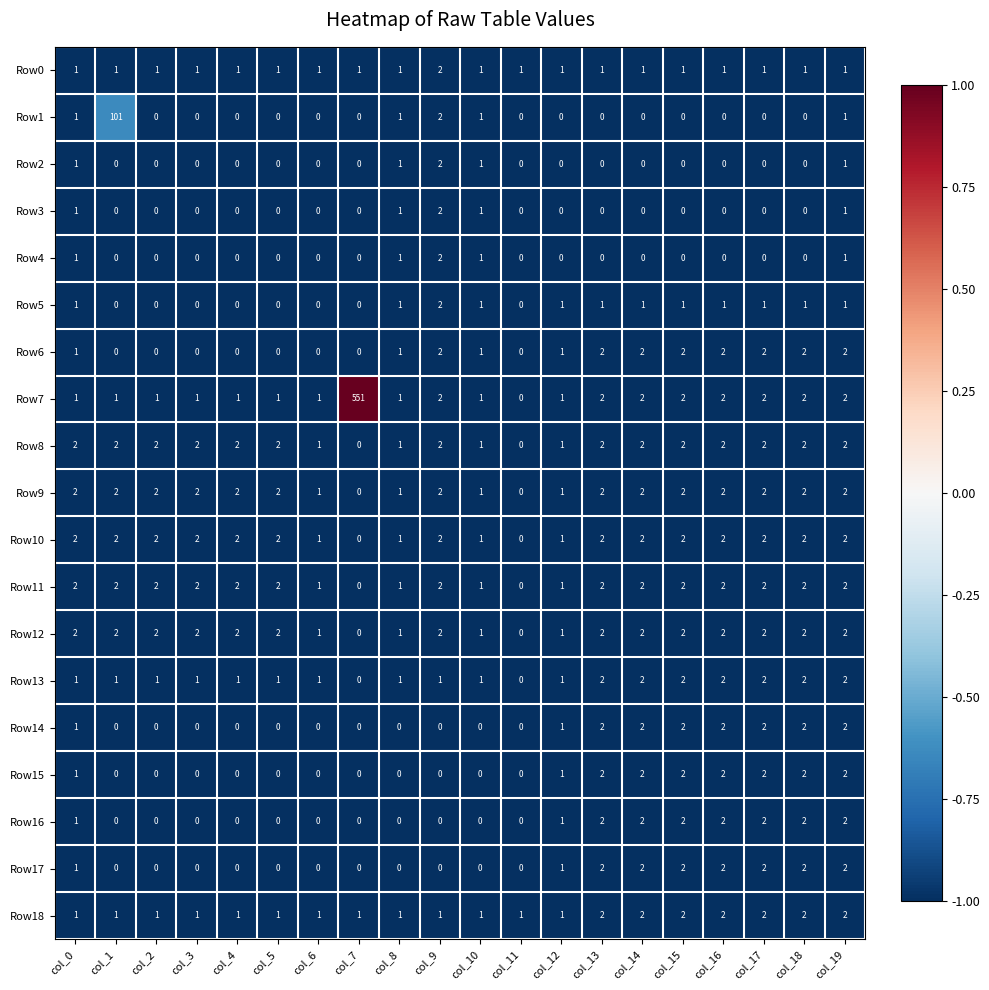

Count the number of categories in the chart.

20